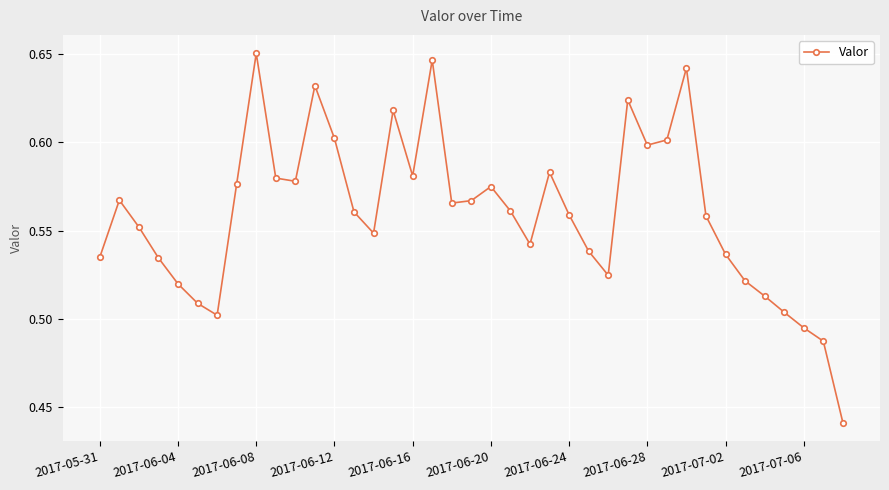

What is the sum of all values?

21.8